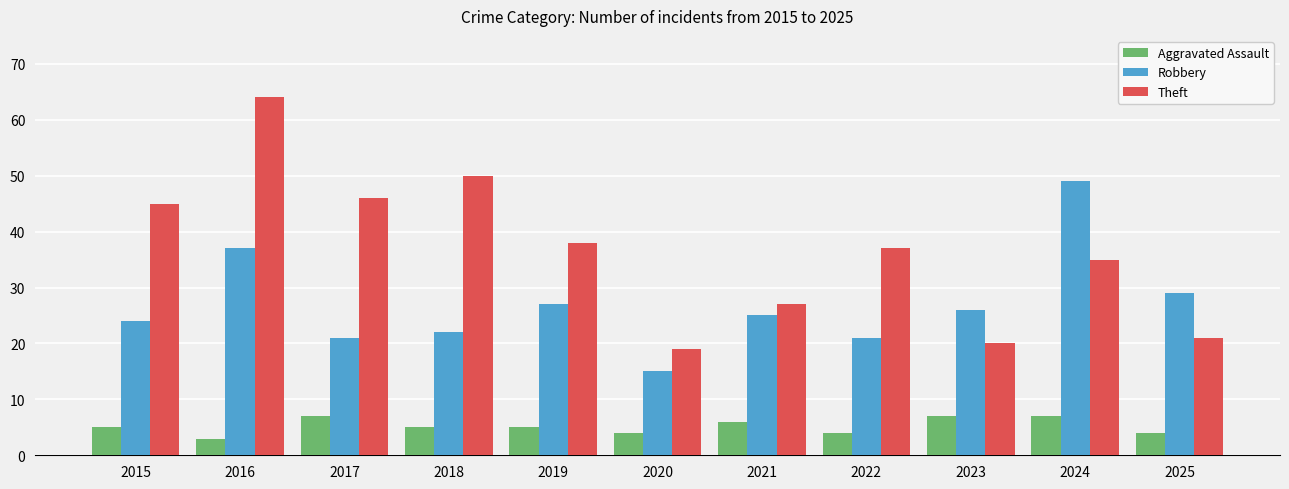

What are all the series names shown in the legend?

Aggravated Assault, Robbery, Theft